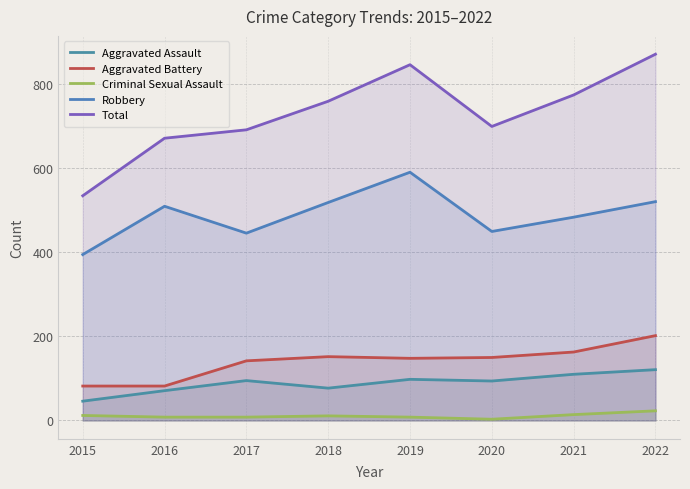

What is the value of the Aggravated Assault point at the 8th from the left?

121